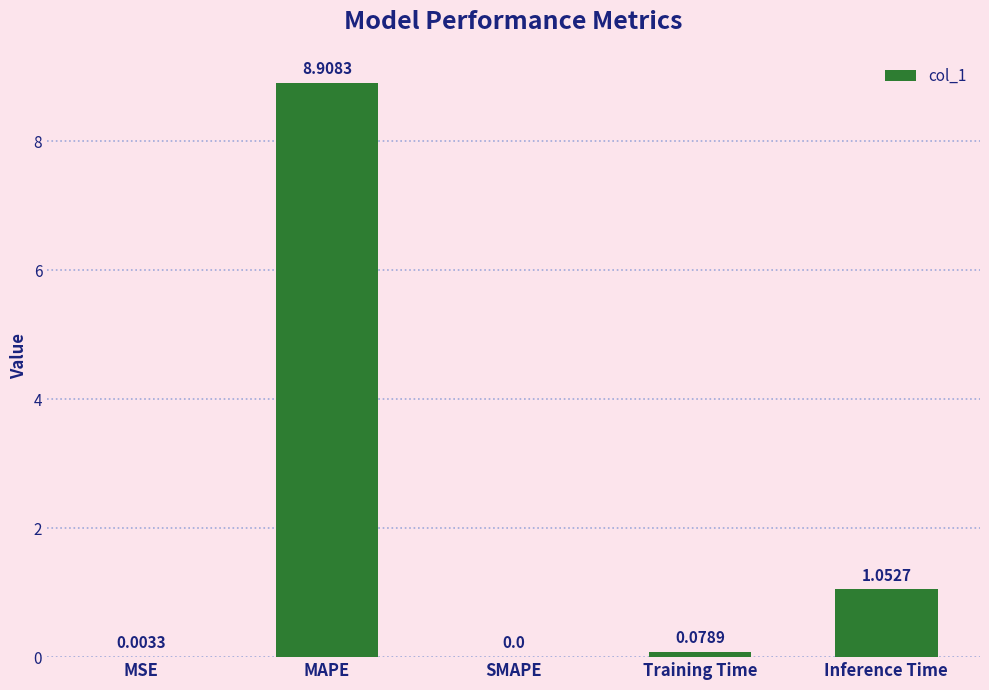

What is the sum of all values?

10.0